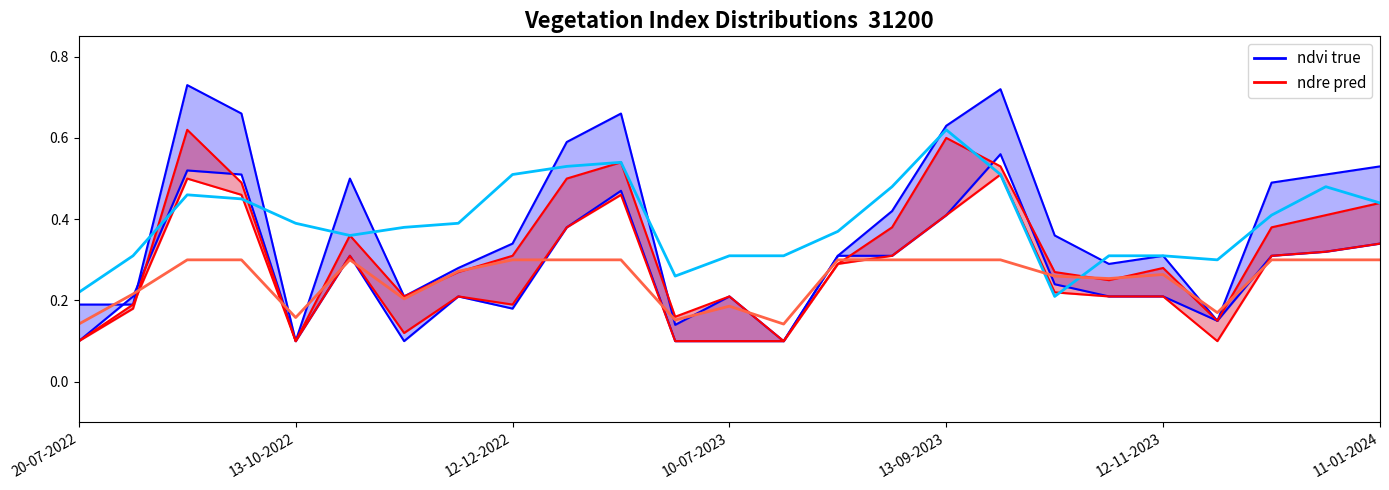

Between 15 and 14, which is larger?

15